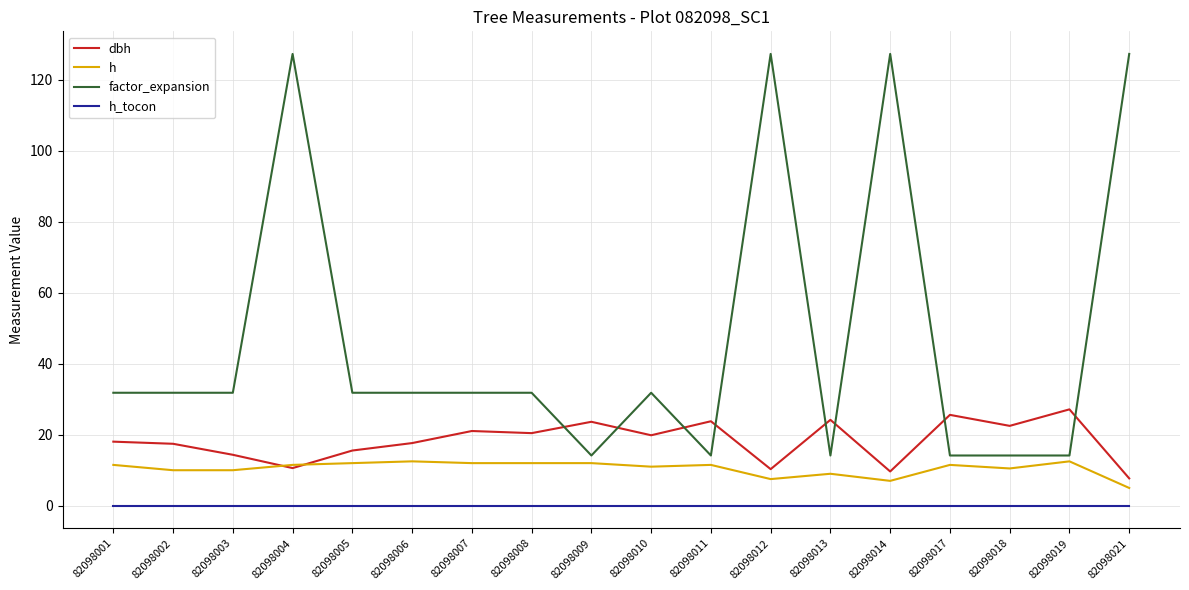

How many lines are shown in the chart?

4